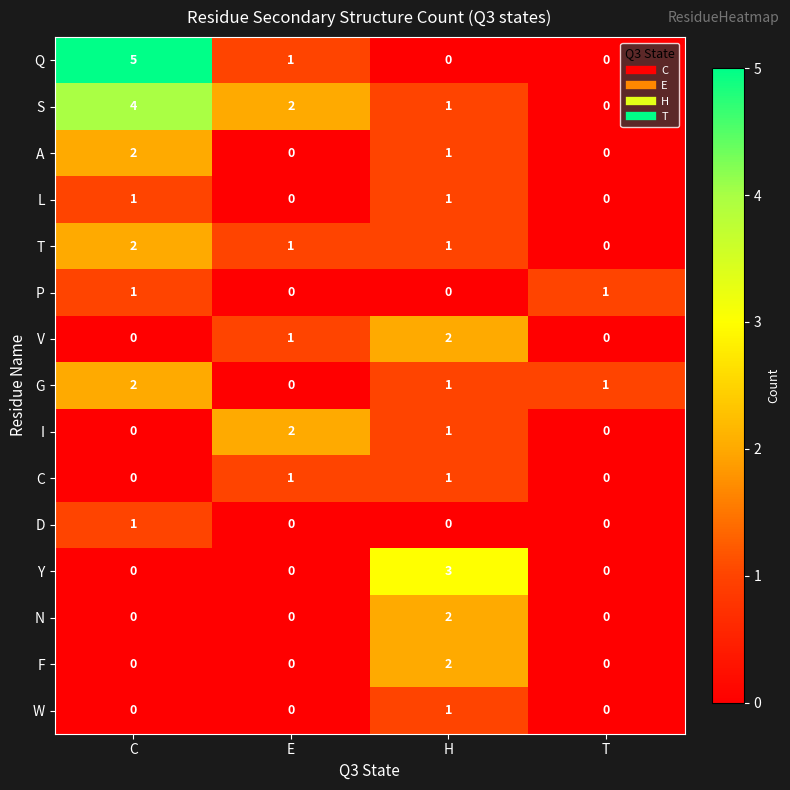

What is the total value across all series at H?

17